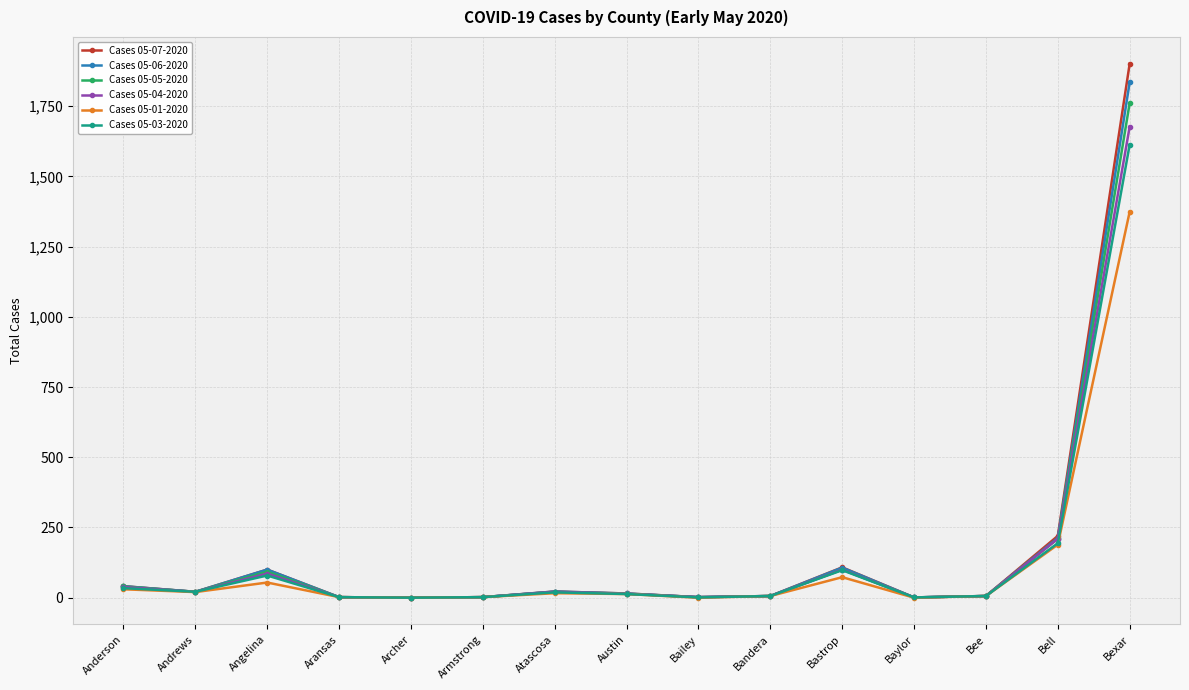

At which label is Cases 05-03-2020 closest to 806?

Bell